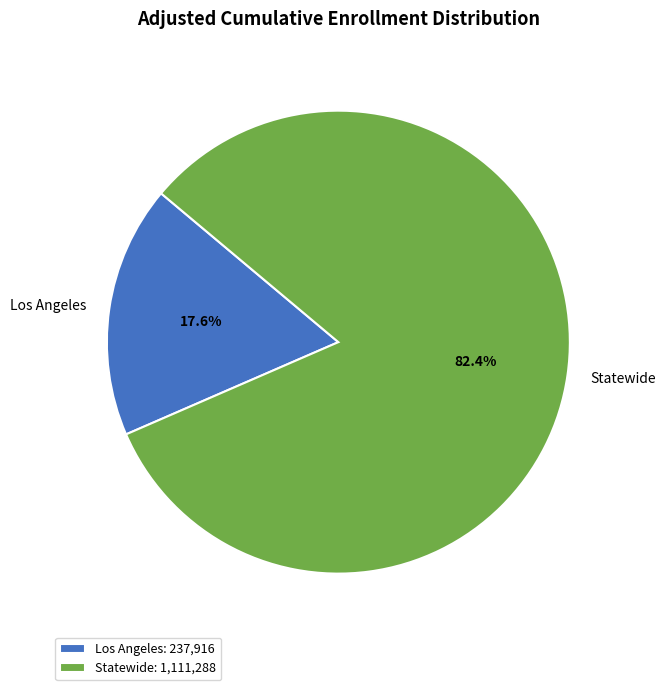

Which category has the smallest portion of the pie?

Los Angeles